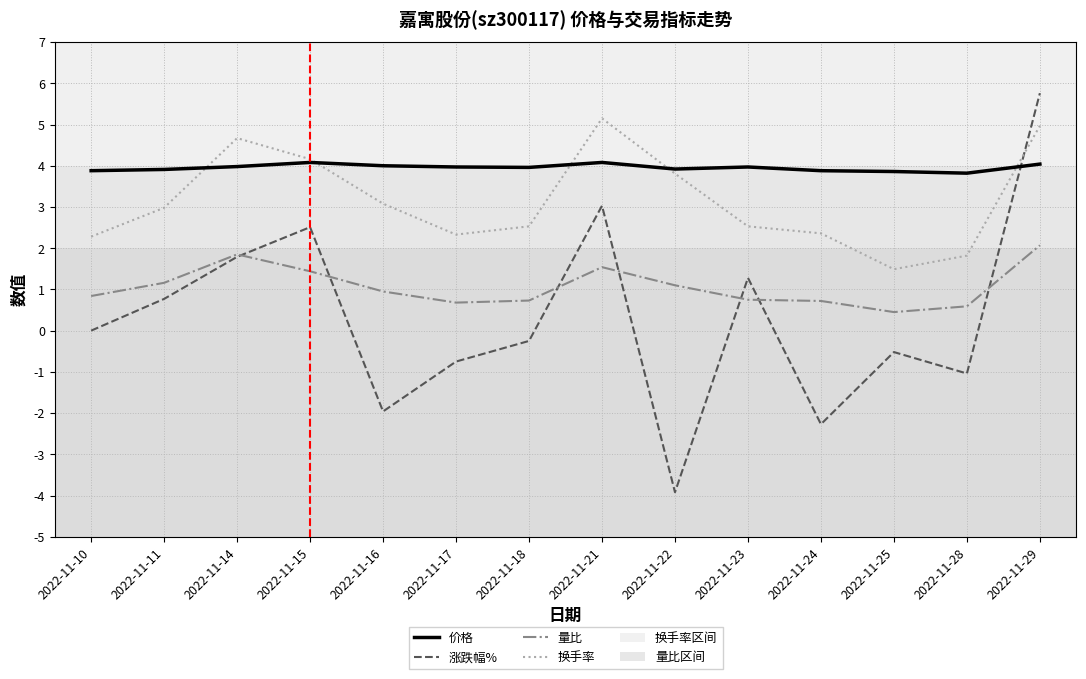

How many categories are shown in the chart?

14